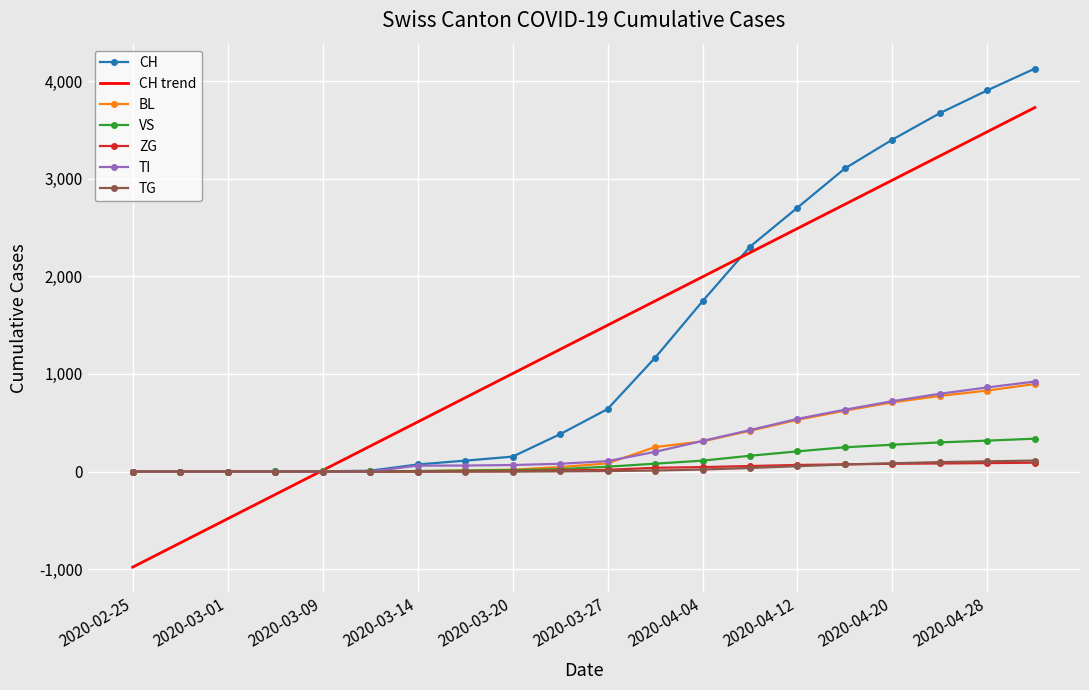

Which series has the widest spread of values?

CH trend